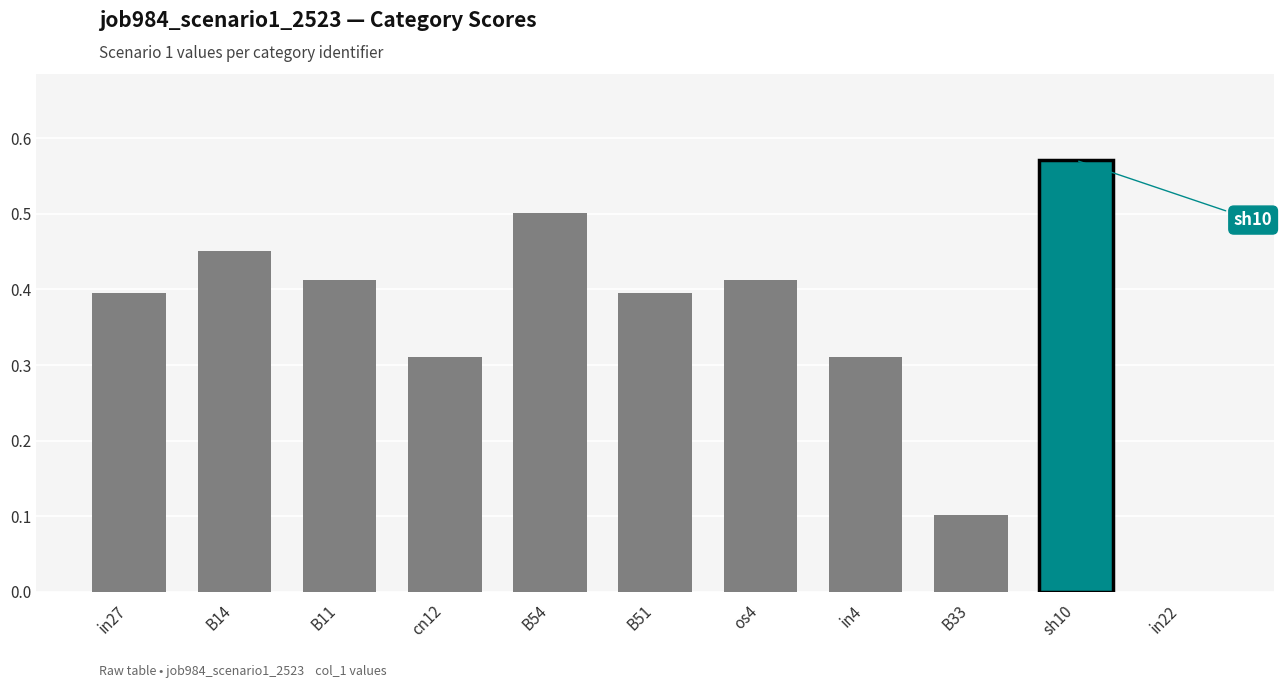

Is it true that the value at in27 is 0.1?

False